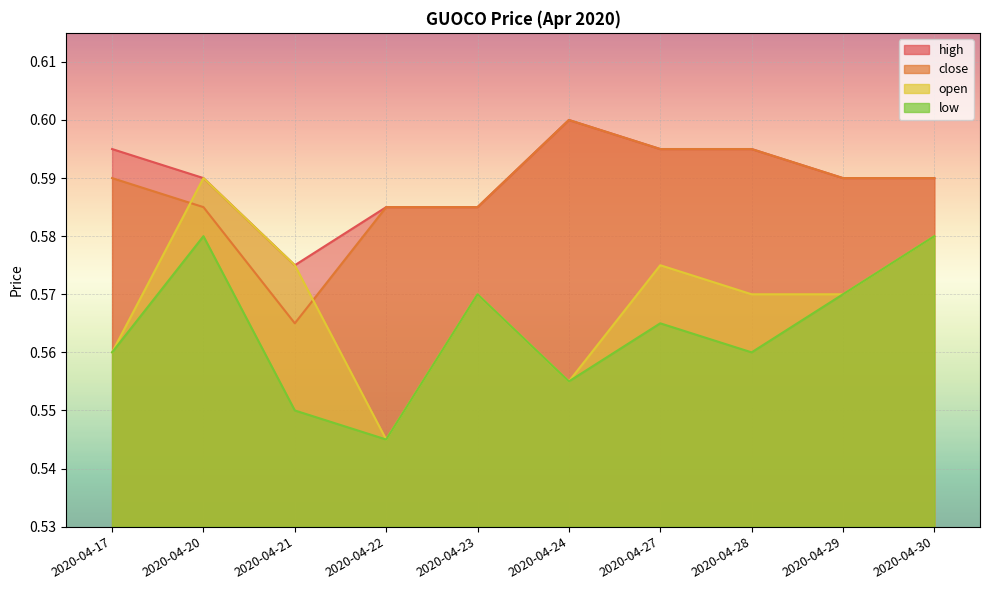

How many data points does each series have?

10